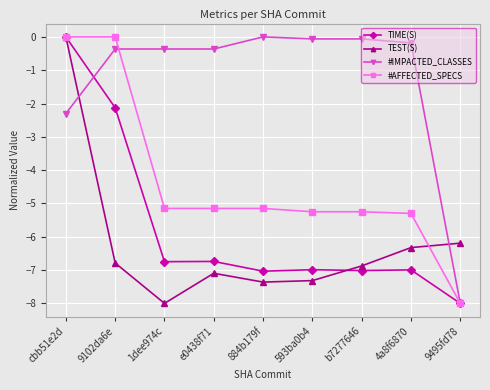

Where is the first local minimum for TEST(S)?

1dee974c